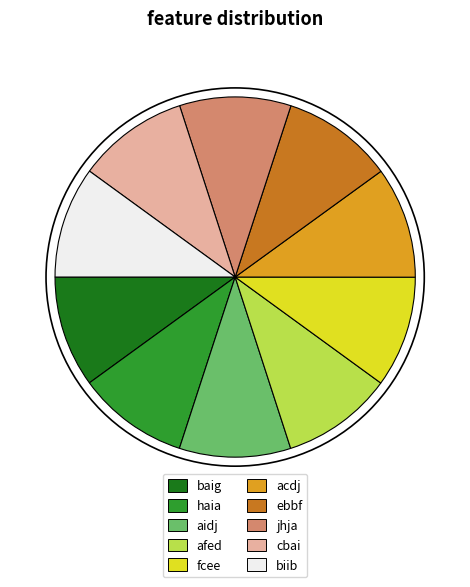

What is the ratio of the value at fcee to the value at biib?

1.0